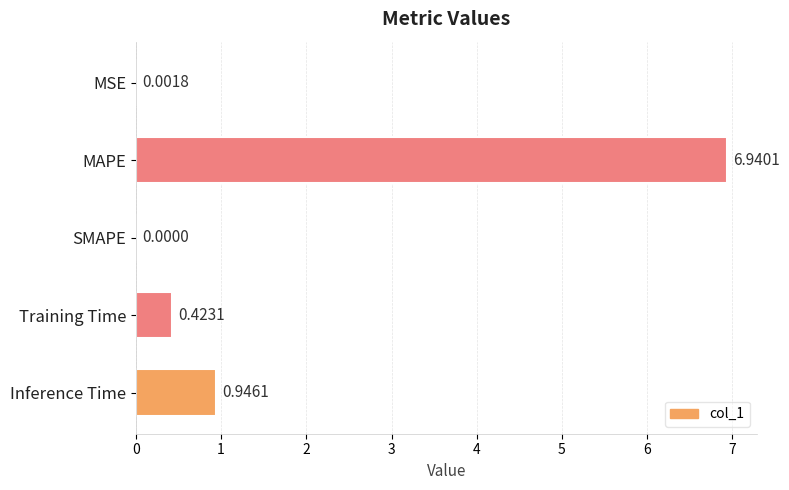

Which category has the highest value across all series?

MAPE